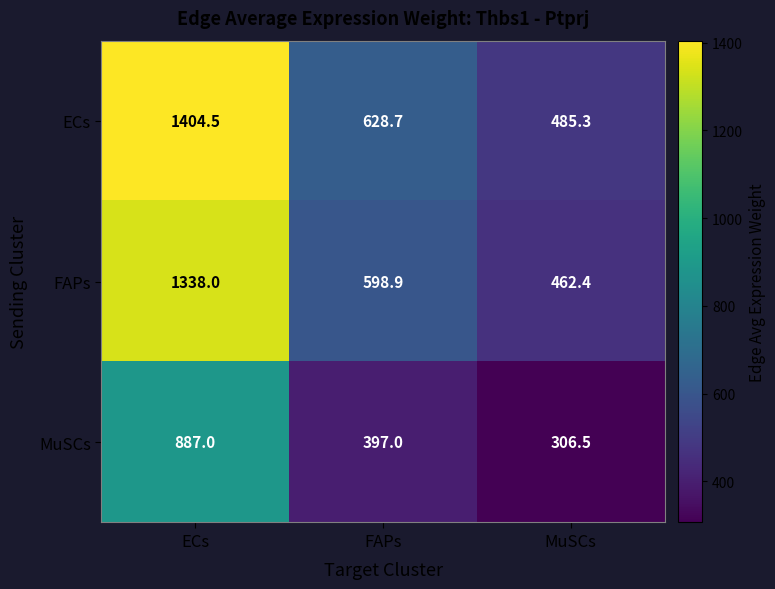

Which label corresponds to the largest value in the chart?

ECs